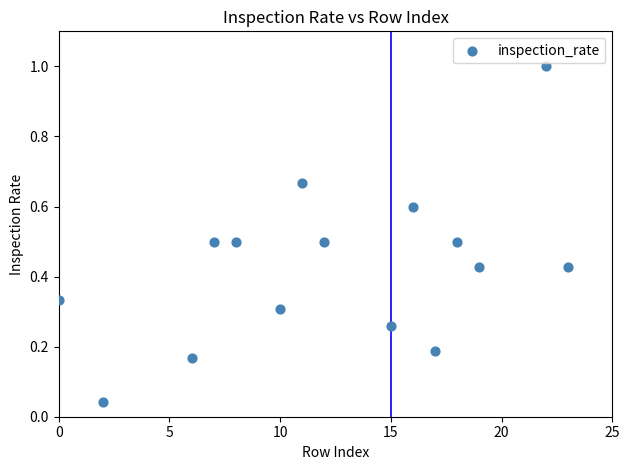

What is the range of Y values (max minus min)?

1.0